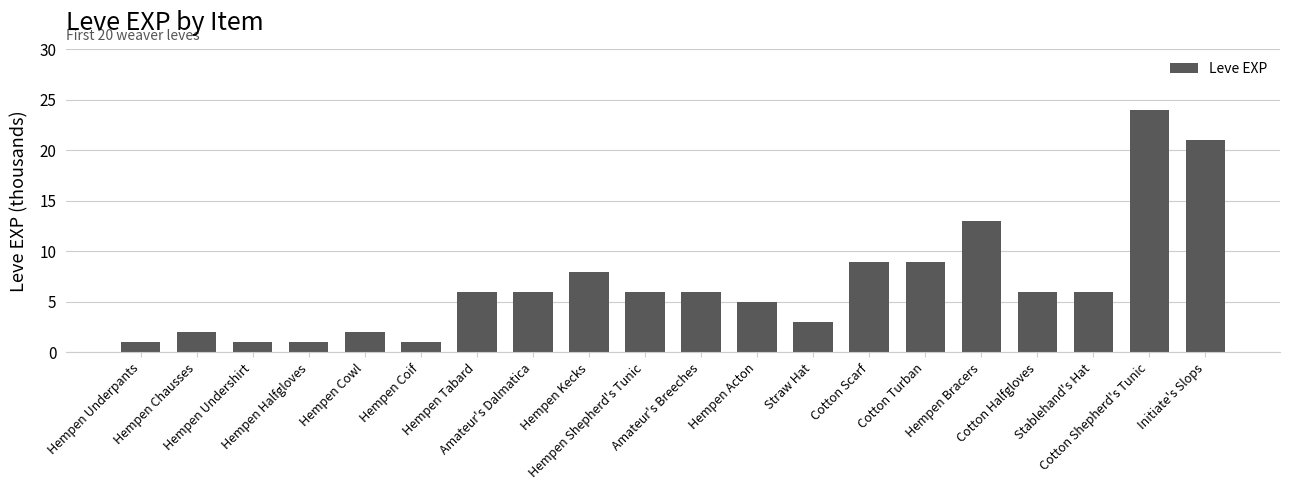

Is it true that the value at Cotton Scarf is 9?

True